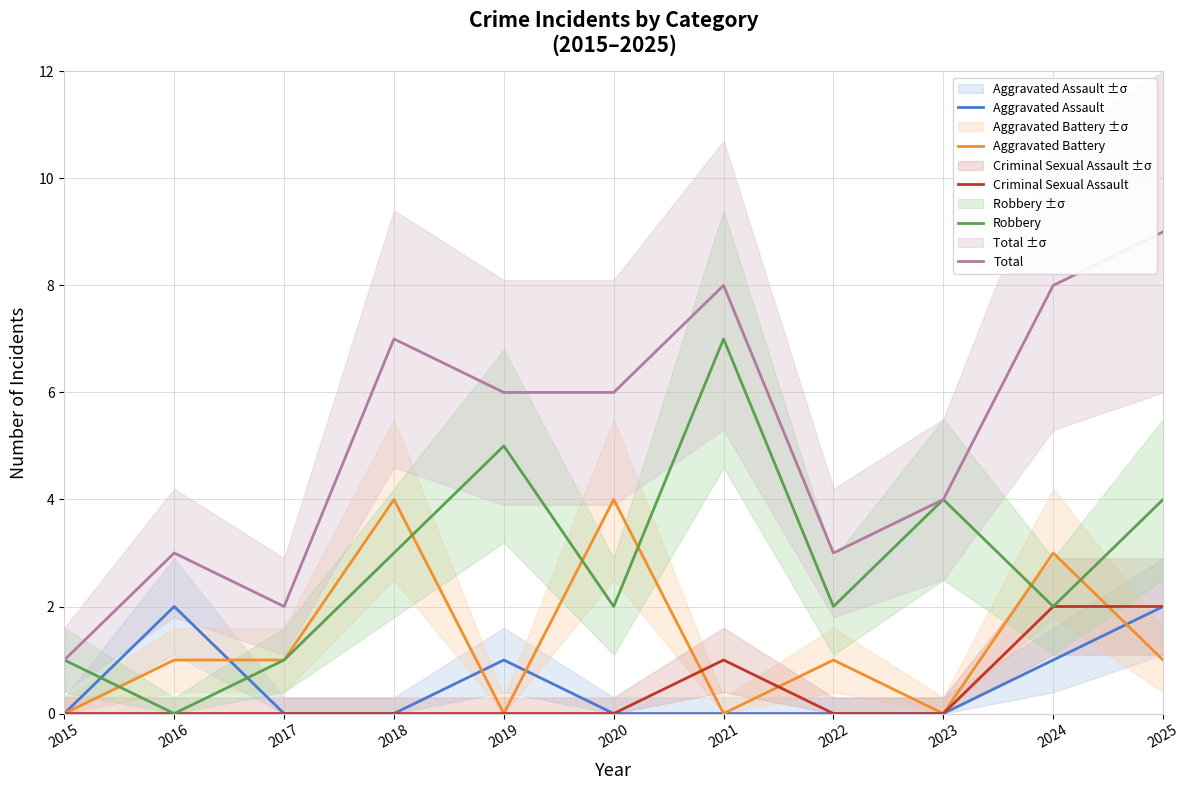

What is the maximum value for Robbery?

7